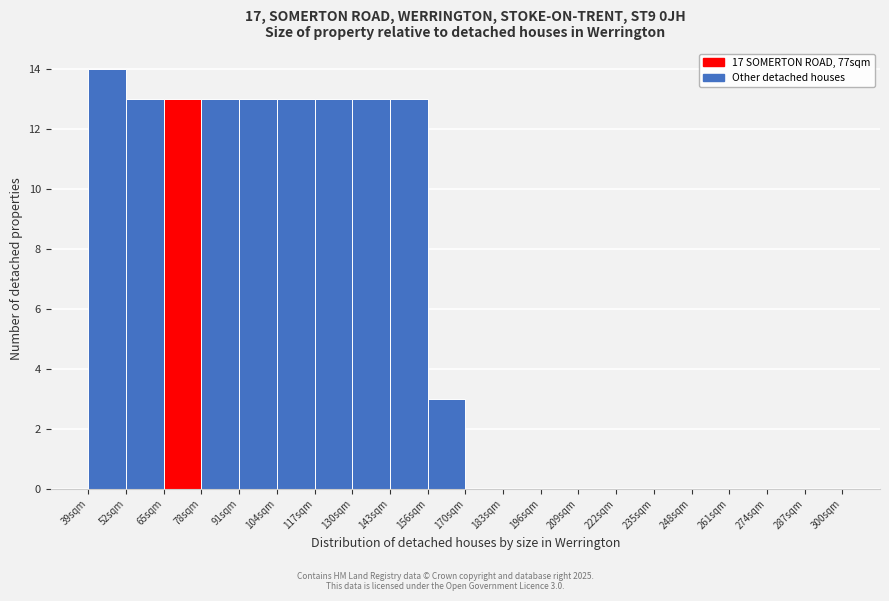

Over which range of the x-axis is the bar tallest?

40 to 52